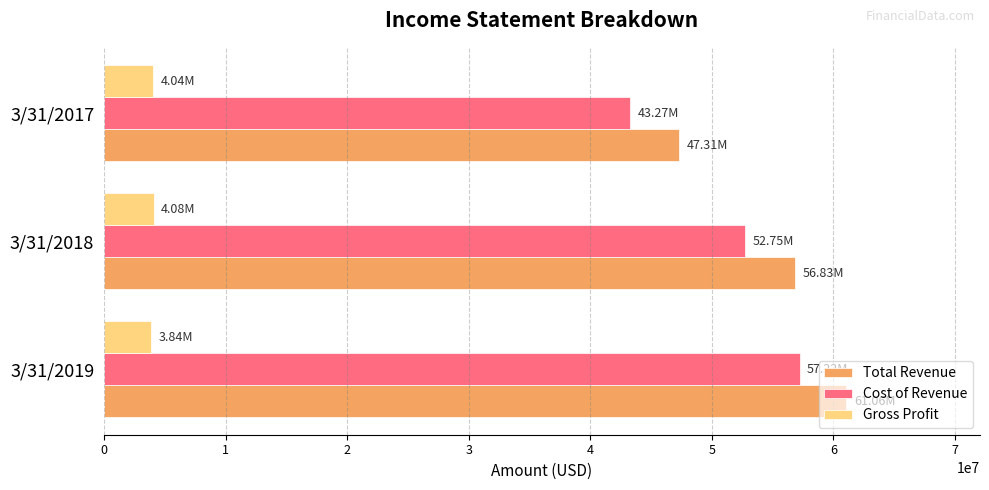

What is the minimum value shown in the chart?

3839000